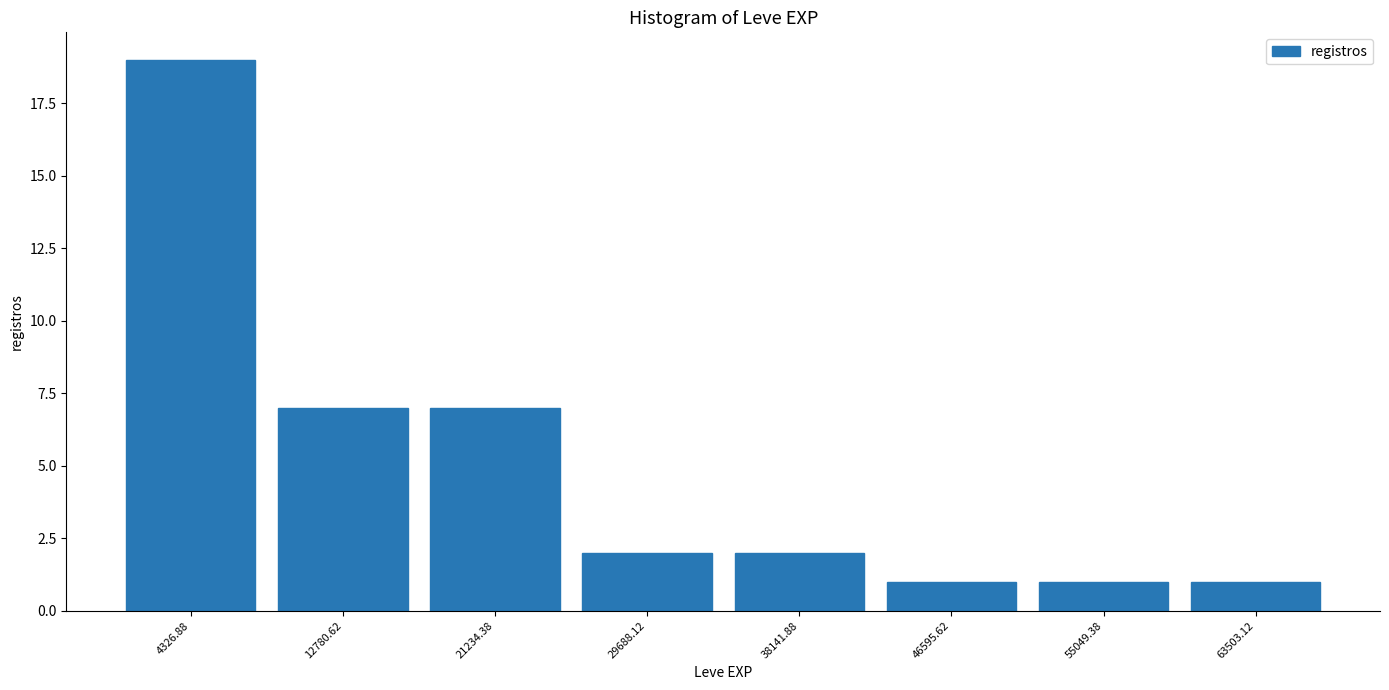

Which range on the x-axis has the tallest bar?

0 to 9000